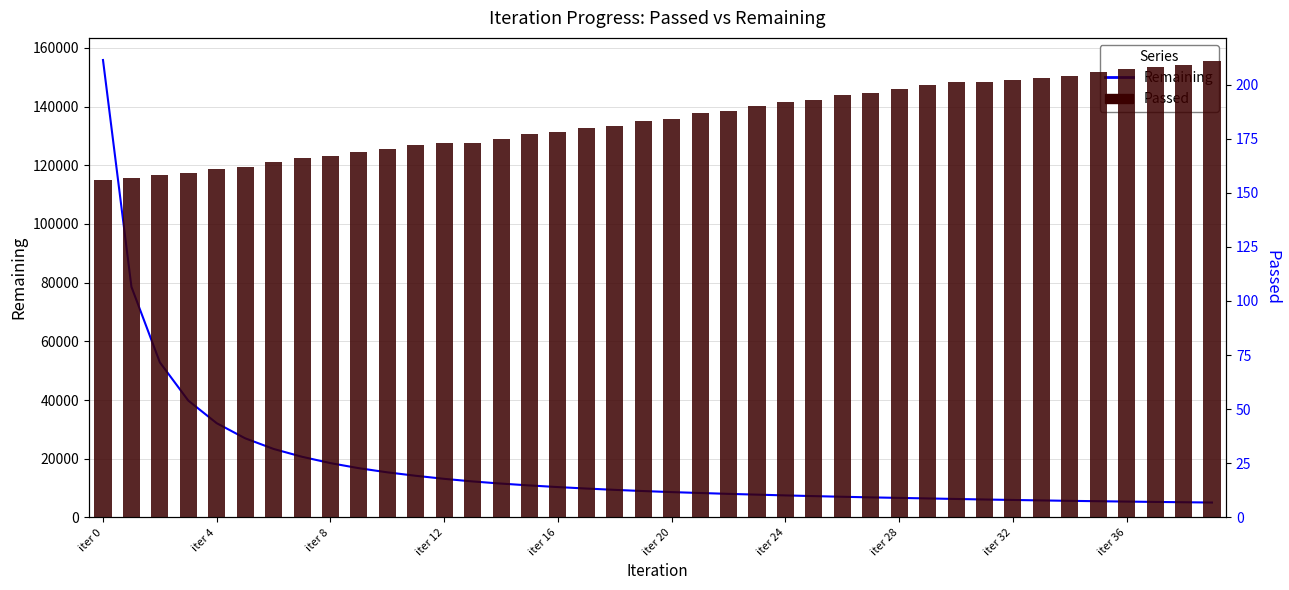

Rank the series by their average value, from highest to lowest.

Remaining, Passed